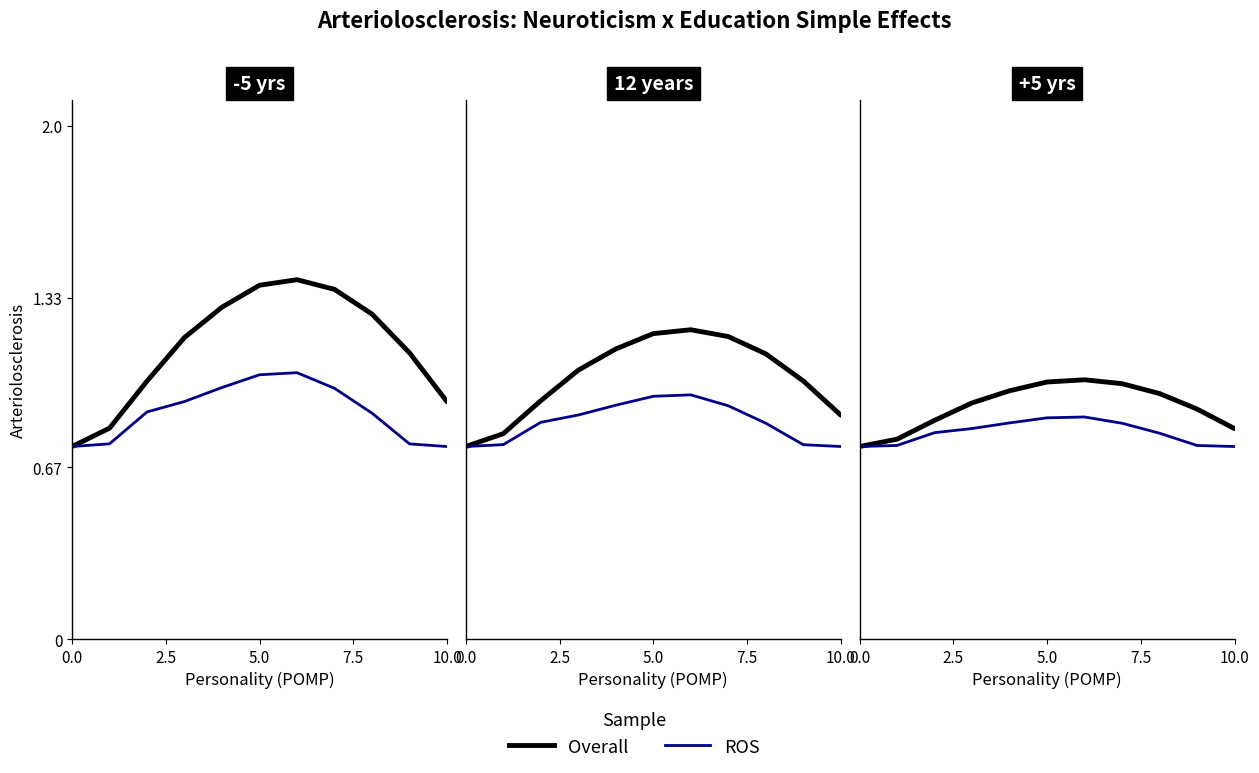

At how many categories does at least one series exceed 0?

11